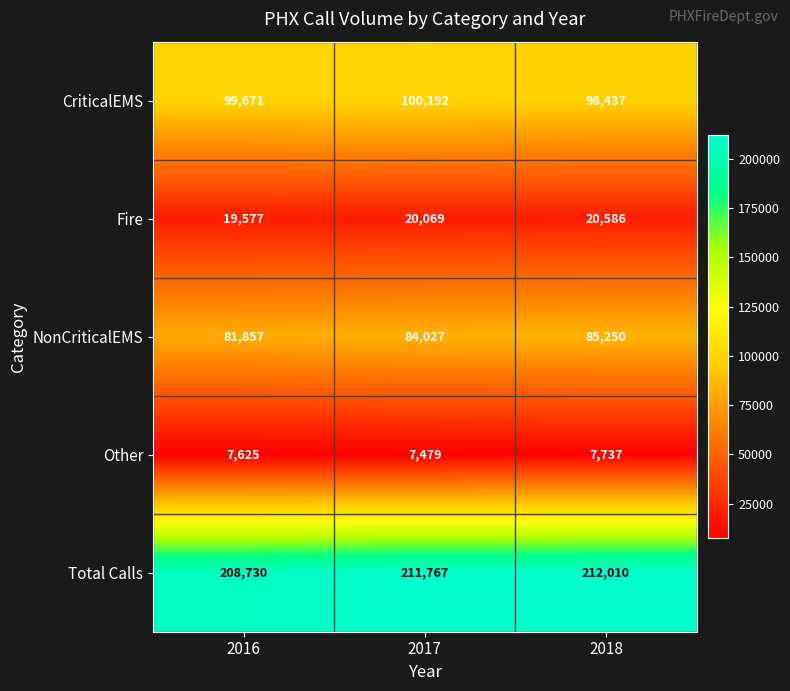

What is the difference between the Other values at 2017 and 2018?

258